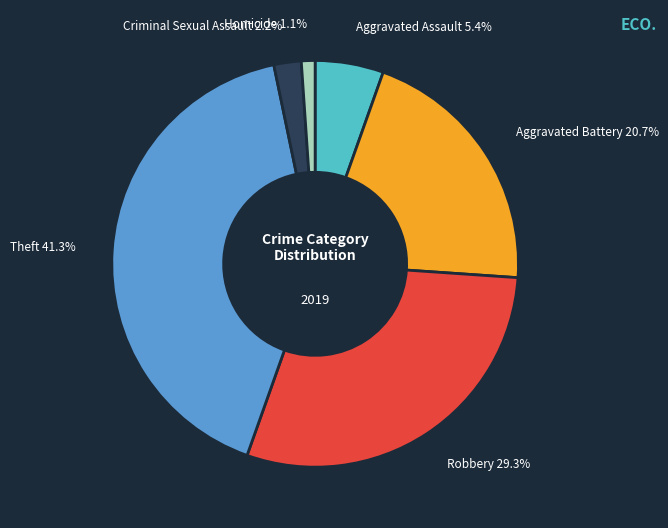

How many segments does this pie chart have?

6